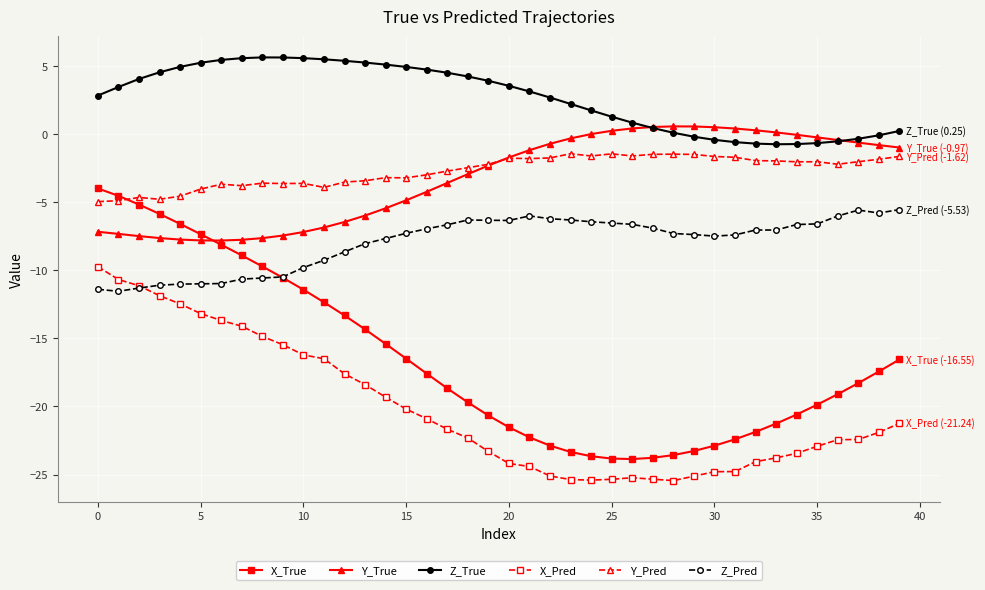

True or false: Z_Pred and Y_Pred cross at least once.

False